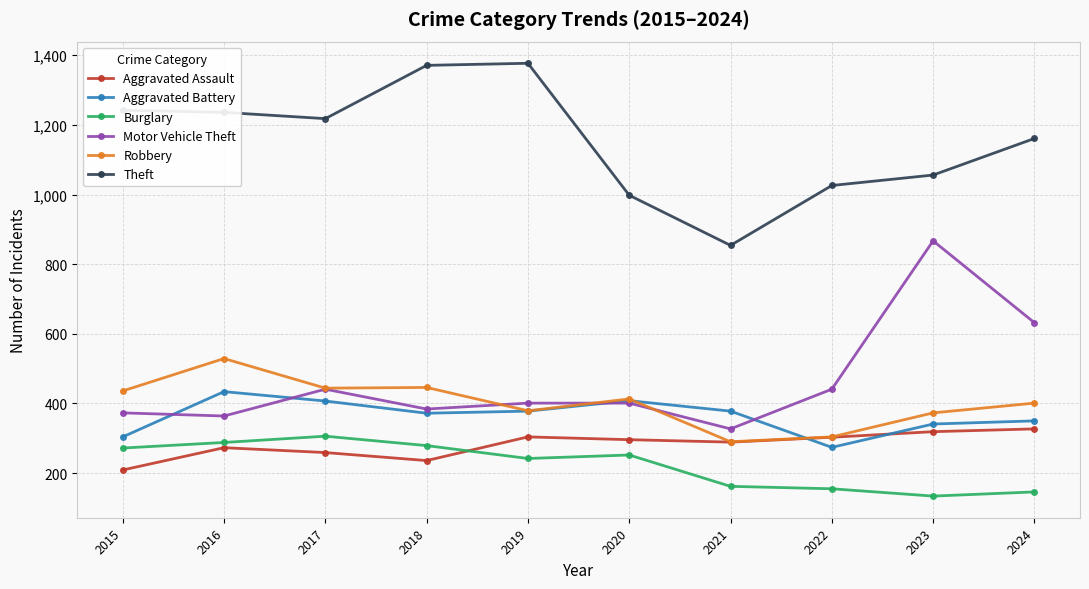

At which category does Theft reach its first local valley?

2017